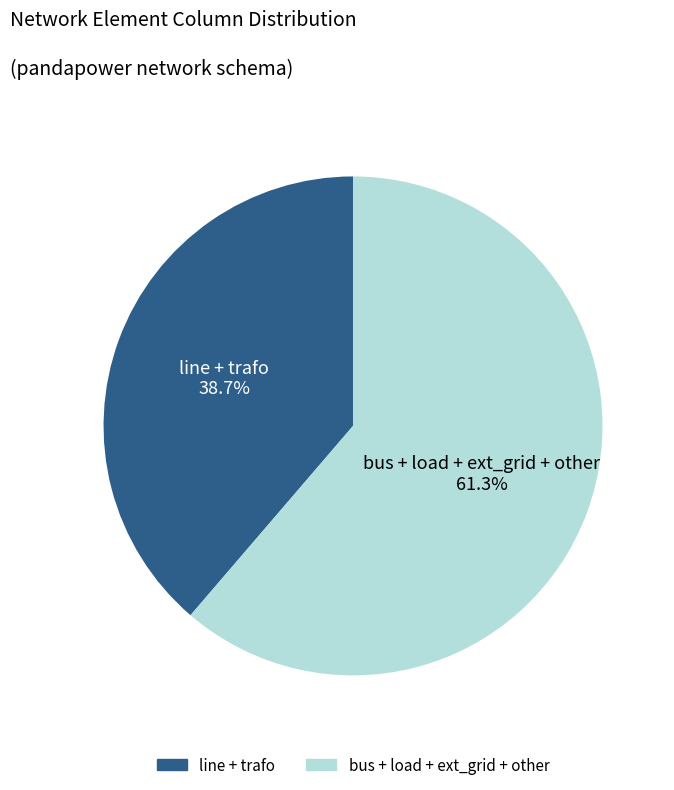

Count the number of slices in the pie.

2